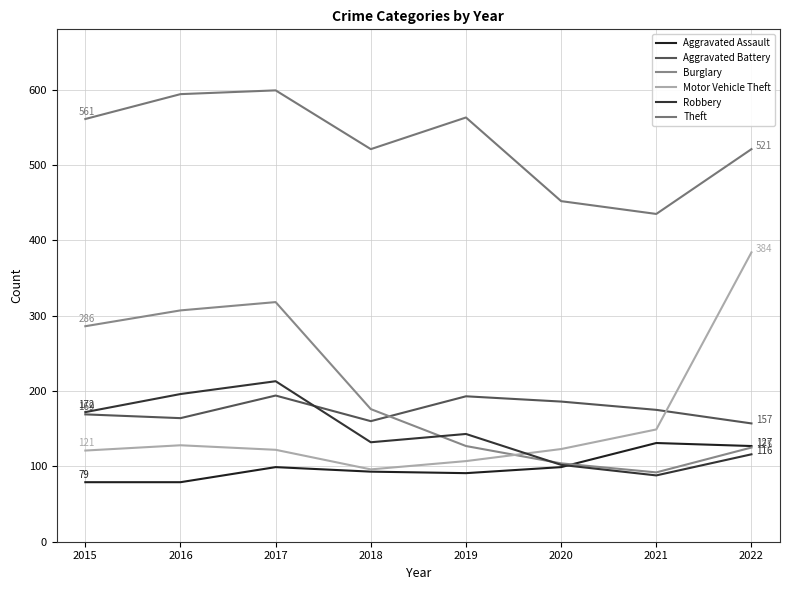

True or false: Aggravated Assault and Aggravated Battery cross at least once.

False